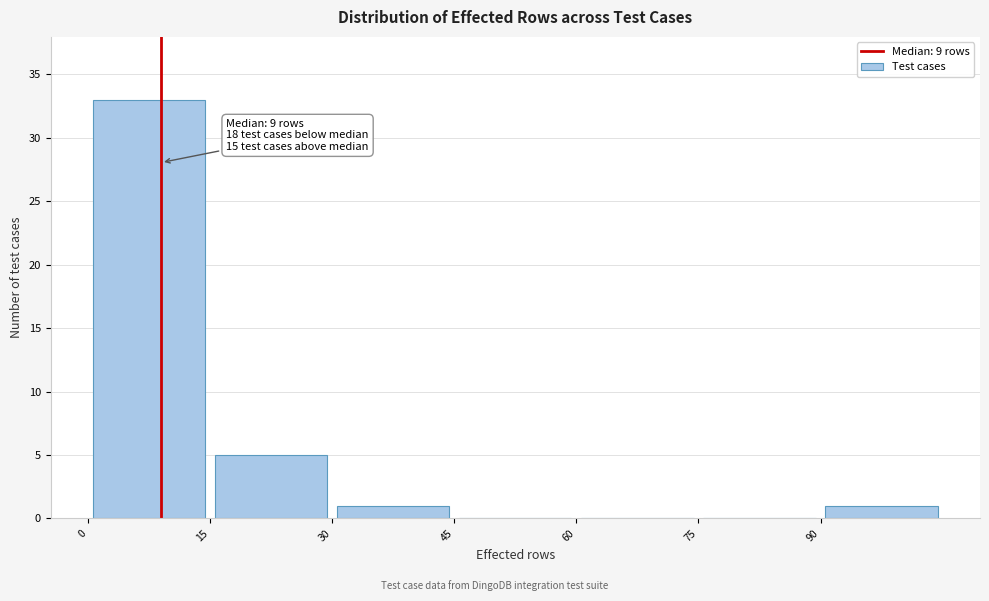

Over which range of the x-axis is the bar tallest?

0 to 15